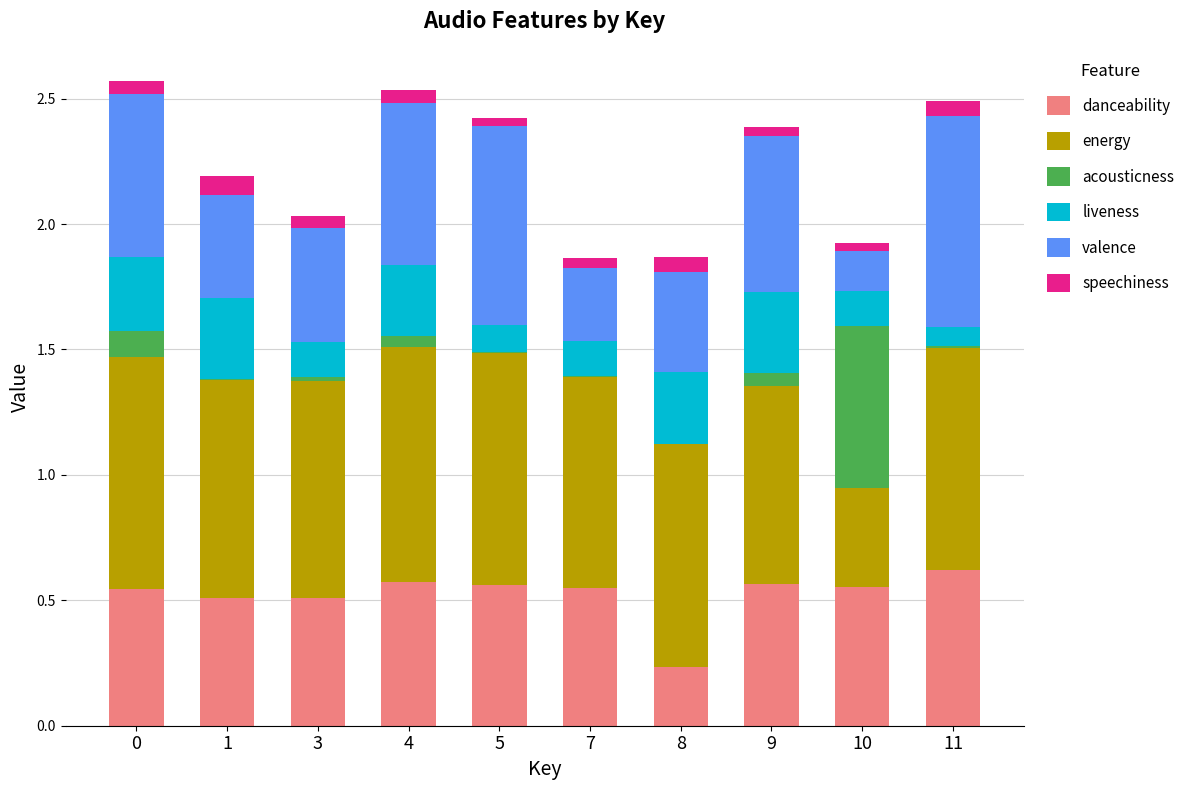

What is the sum of all danceability values?

5.2